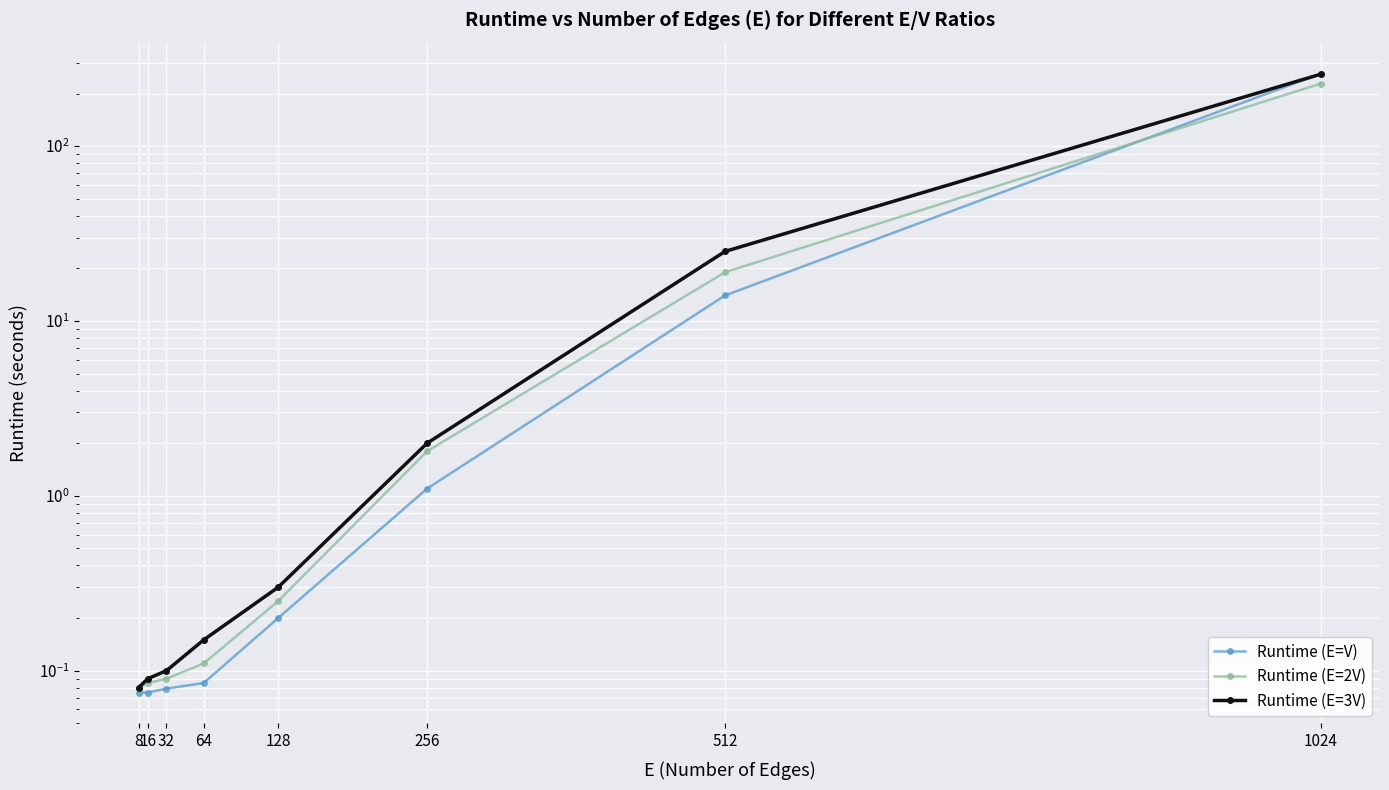

Which category has the lowest value in the Runtime (E=2V) series?

8